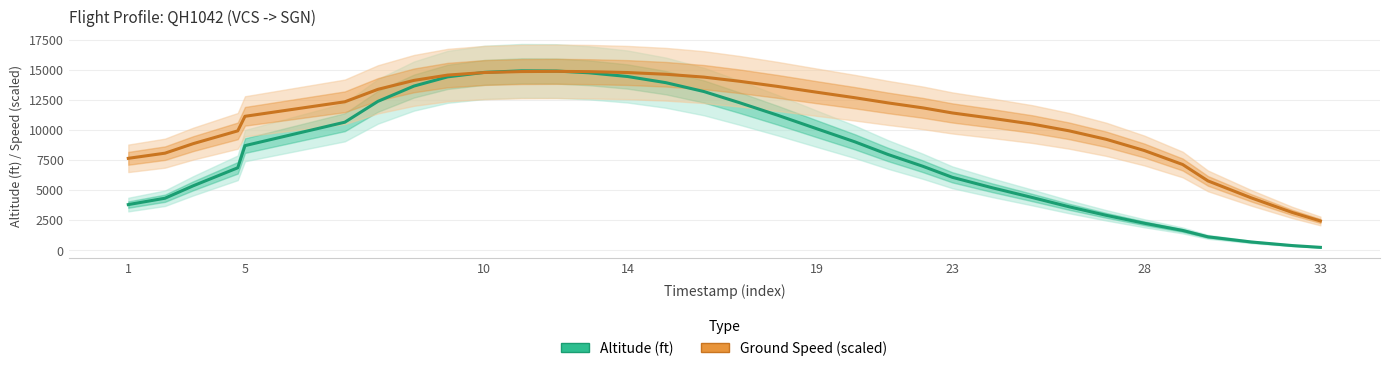

Which series has the largest range (max minus min)?

Altitude (ft)